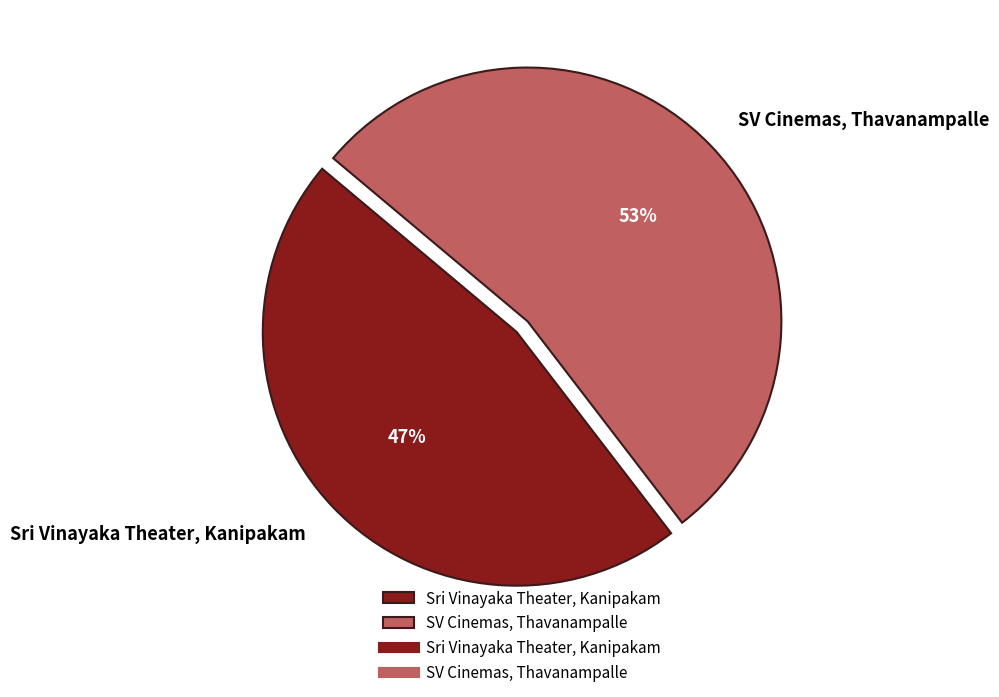

To the nearest percent, what is the average slice percentage?

50%